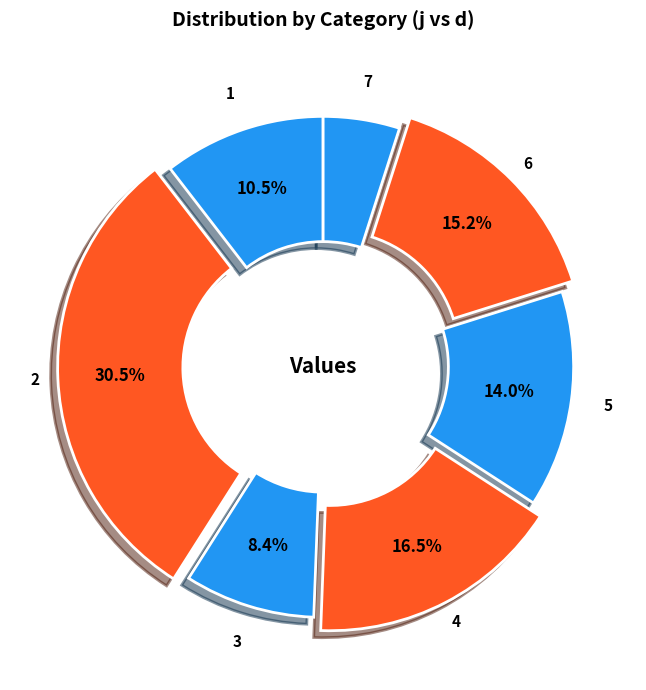

Does 3 account for over 50% of the chart?

No